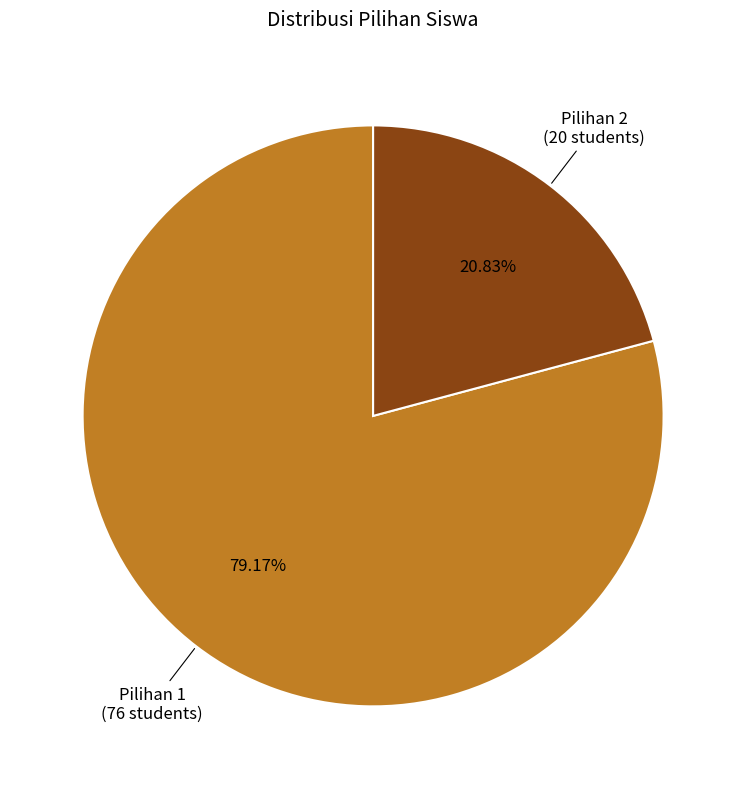

To the nearest percent, what percentage of the pie is Pilihan 2?

21%